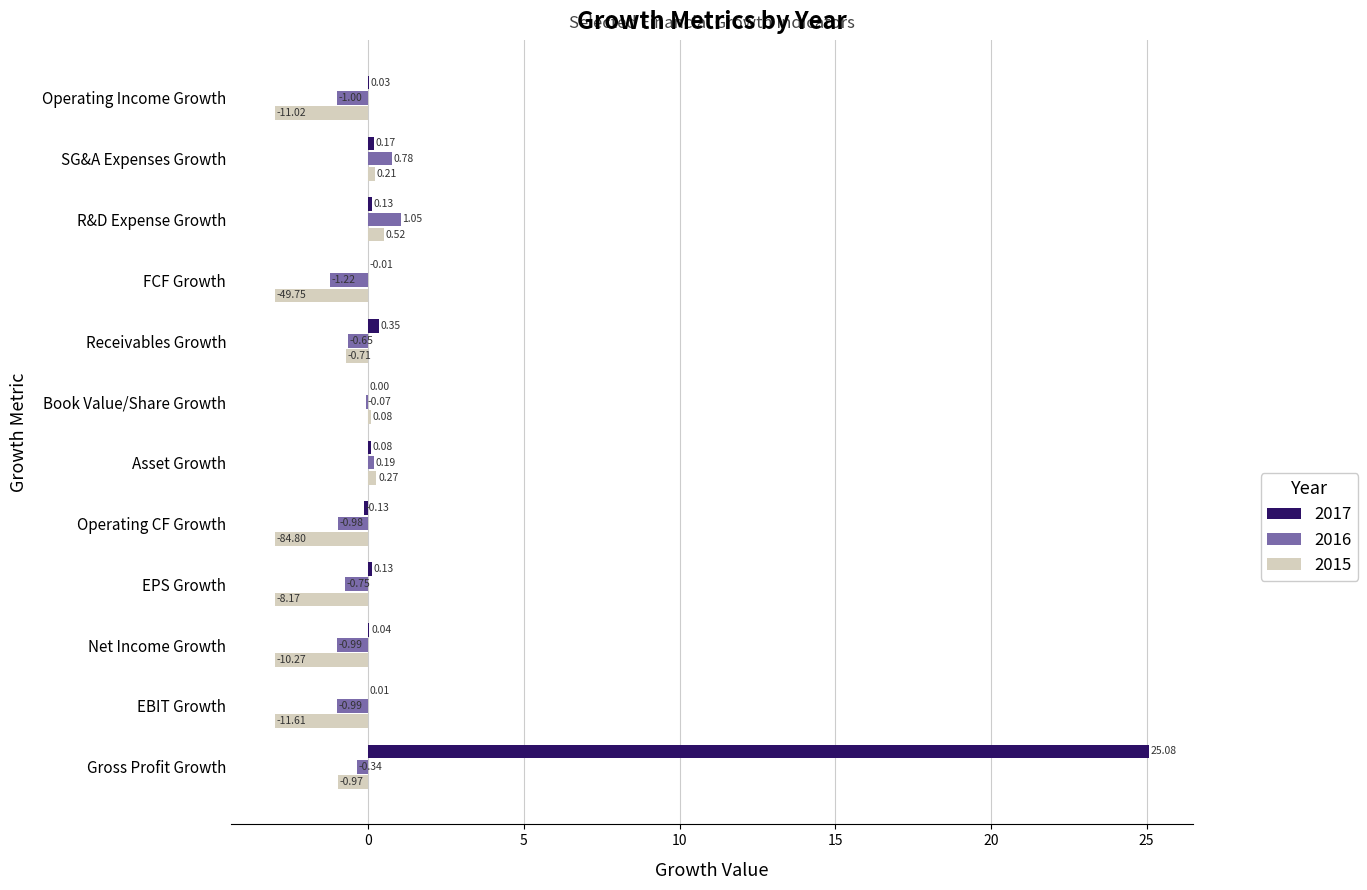

At which category is the sum across all series the highest?

Gross Profit Growth